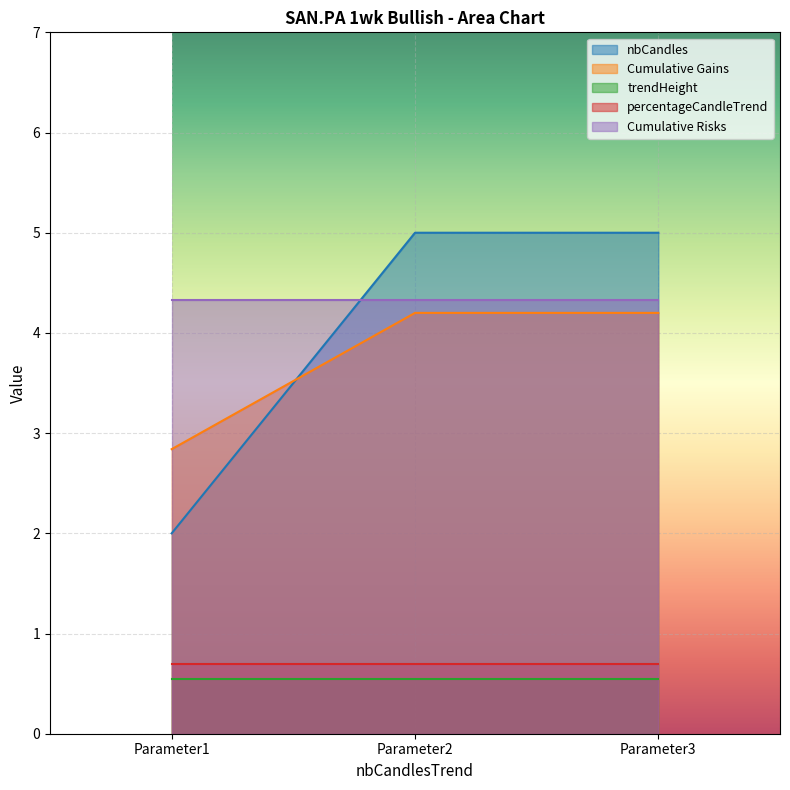

What is the minimum value shown in the chart?

0.6